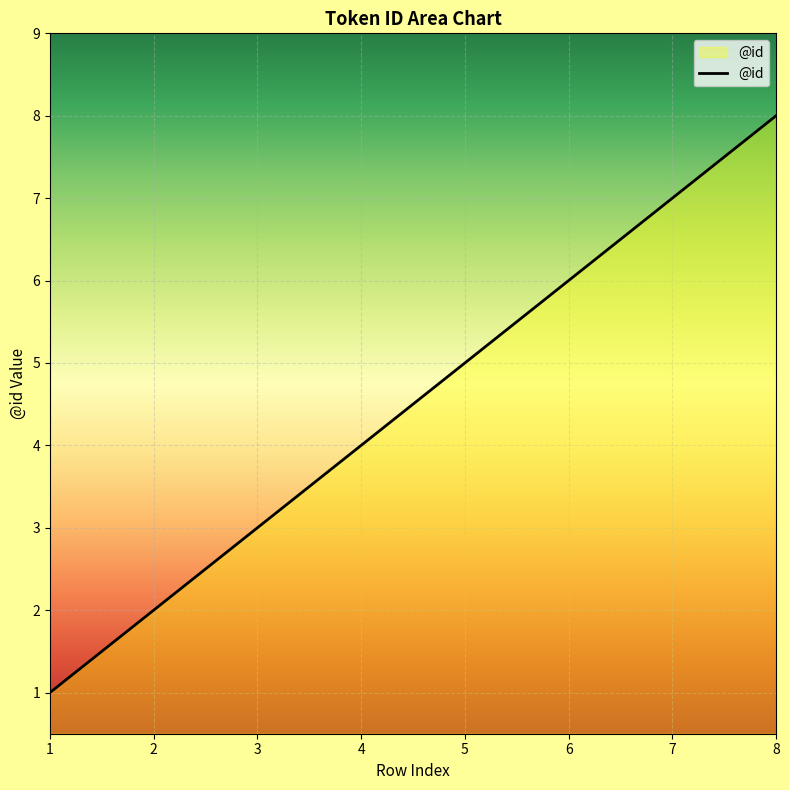

The chart shows a value of 5 at 5. True or false?

True